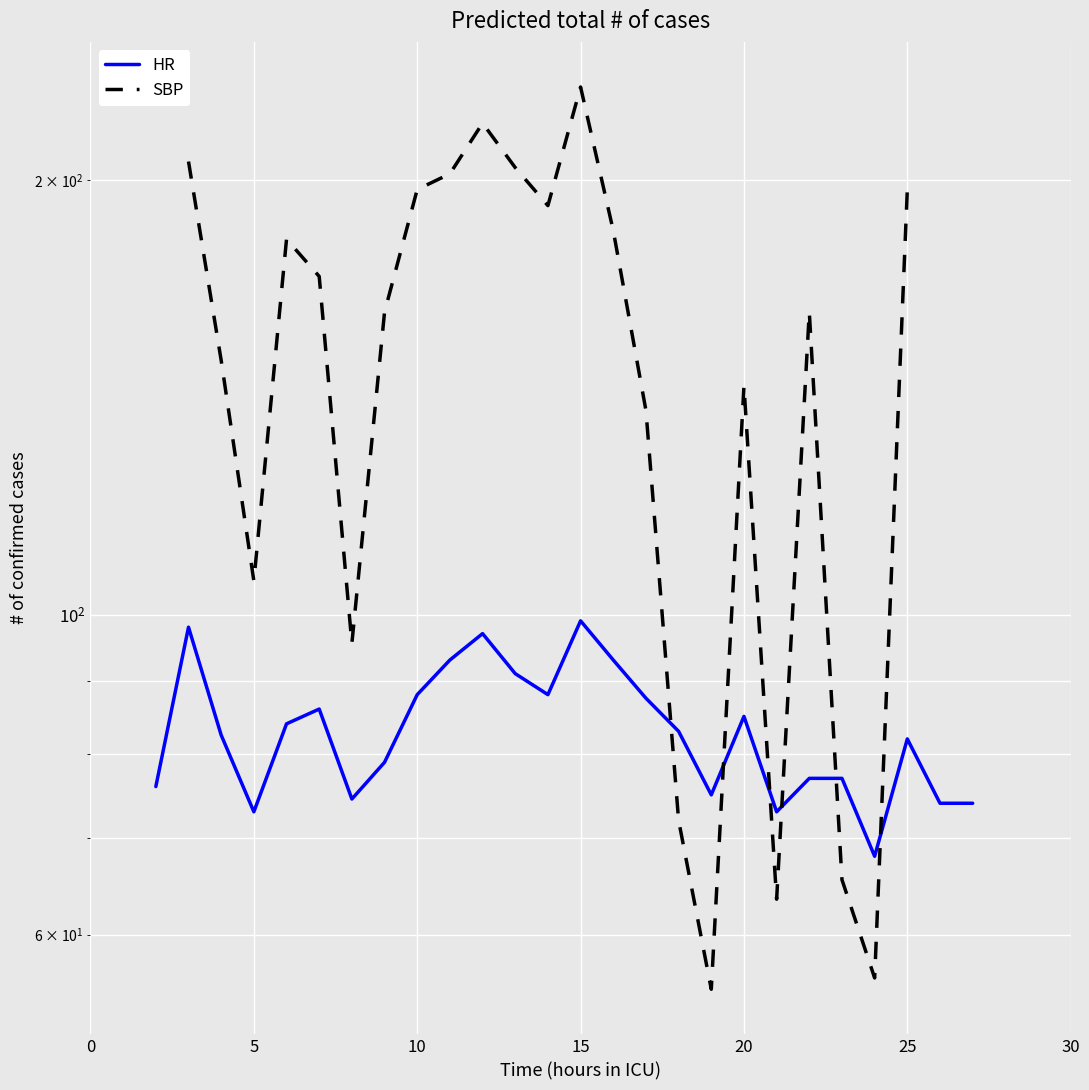

How many distinct data groups are displayed?

2